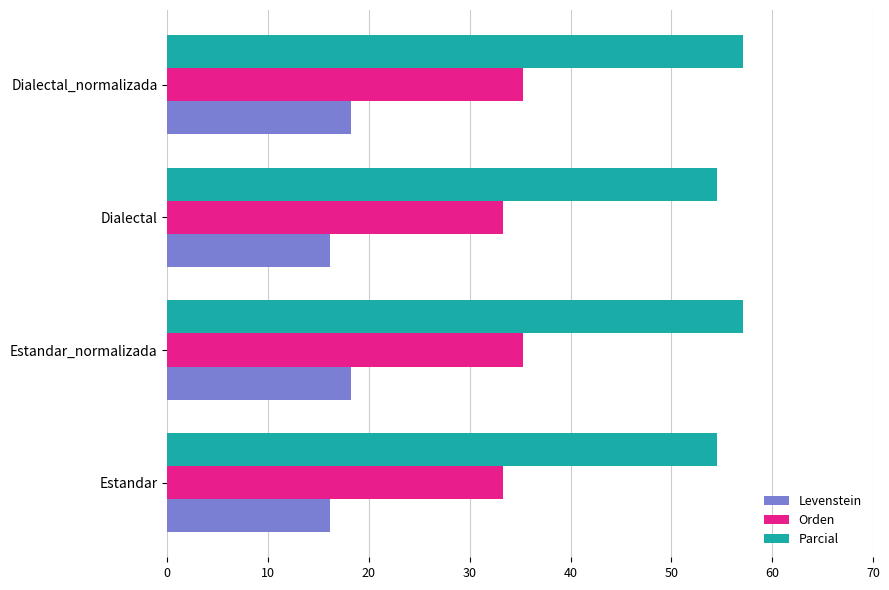

What is the lowest value of the Orden series?

33.3